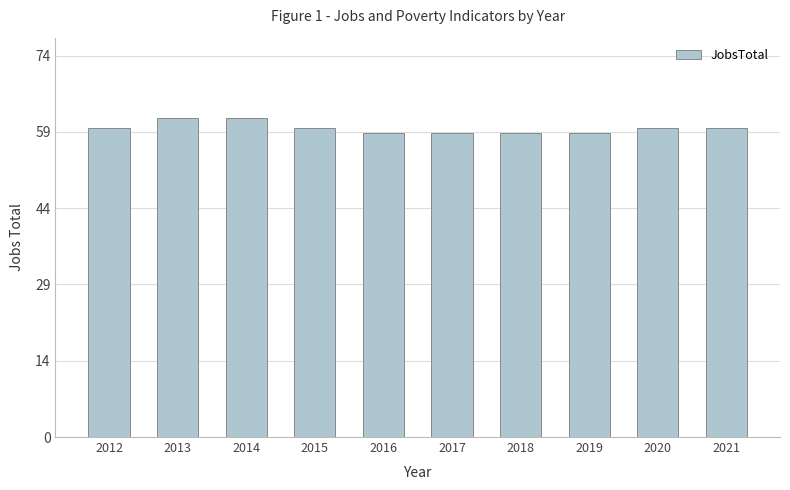

How many data points are less than 60?

4